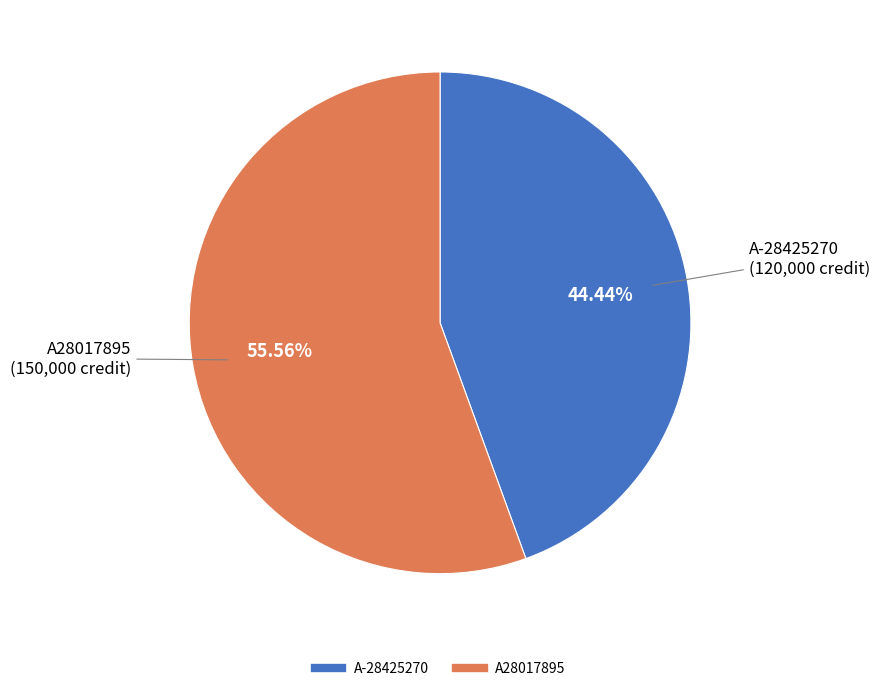

To the nearest percent, what is the difference between the largest and smallest slice percentages?

11%